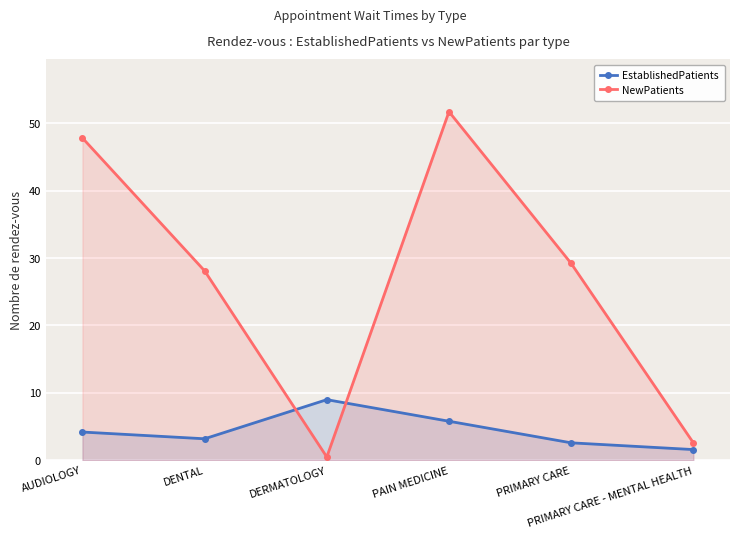

At which category is the sum across all series the highest?

PAIN MEDICINE